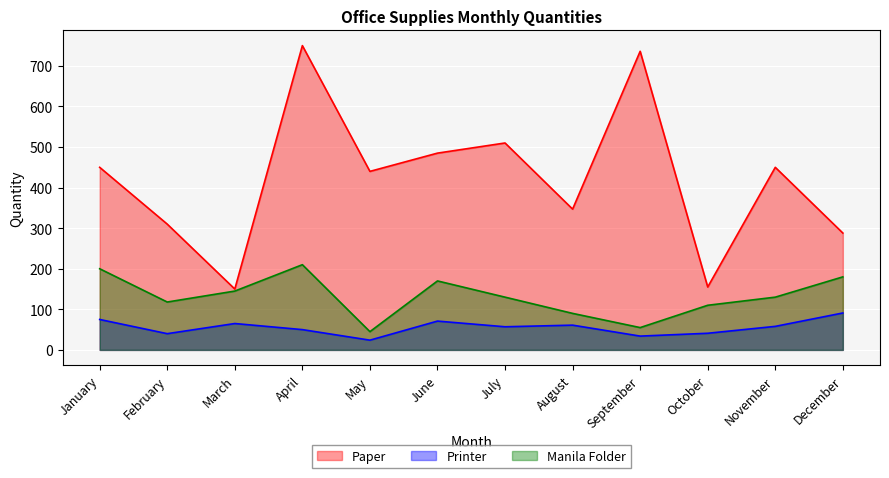

Does the chart display data point markers on the line(s)?

No